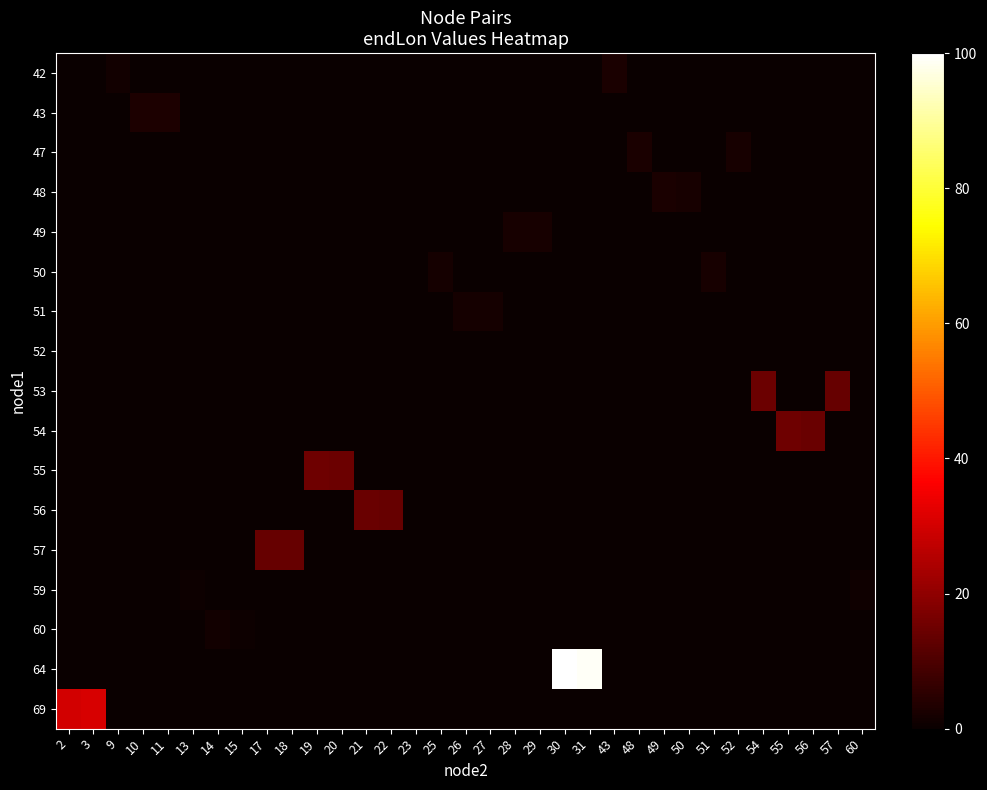

Reading right to left, what are all the values shown in this chart?

row_0: 0.0	0.0	0.0	0.0	0.0	0.0	0.0	0.0	0.0	0.0	2.4	0.0	0.0	0.0	0.0	0.0	0.0	0.0	0.0	0.0	0.0	0.0	0.0	0.0	0.0	0.0	0.0	0.0	0.0	0.0	1.5	0.0	0.0
row_1: 0.0	0.0	0.0	0.0	0.0	0.0	0.0	0.0	0.0	0.0	0.0	0.0	0.0	0.0	0.0	0.0	0.0	0.0	0.0	0.0	0.0	0.0	0.0	0.0	0.0	0.0	0.0	0.0	3.0	2.8	0.0	0.0	0.0
row_2: 0.0	0.0	0.0	0.0	0.0	2.2	0.0	0.0	0.0	2.7	0.0	0.0	0.0	0.0	0.0	0.0	0.0	0.0	0.0	0.0	0.0	0.0	0.0	0.0	0.0	0.0	0.0	0.0	0.0	0.0	0.0	0.0	0.0
row_3: 0.0	0.0	0.0	0.0	0.0	0.0	0.0	2.0	2.4	0.0	0.0	0.0	0.0	0.0	0.0	0.0	0.0	0.0	0.0	0.0	0.0	0.0	0.0	0.0	0.0	0.0	0.0	0.0	0.0	0.0	0.0	0.0	0.0
row_4: 0.0	0.0	0.0	0.0	0.0	0.0	0.0	0.0	0.0	0.0	0.0	0.0	0.0	2.3	2.0	0.0	0.0	0.0	0.0	0.0	0.0	0.0	0.0	0.0	0.0	0.0	0.0	0.0	0.0	0.0	0.0	0.0	0.0
row_5: 0.0	0.0	0.0	0.0	0.0	0.0	2.1	0.0	0.0	0.0	0.0	0.0	0.0	0.0	0.0	0.0	0.0	2.0	0.0	0.0	0.0	0.0	0.0	0.0	0.0	0.0	0.0	0.0	0.0	0.0	0.0	0.0	0.0
row_6: 0.0	0.0	0.0	0.0	0.0	0.0	0.0	0.0	0.0	0.0	0.0	0.0	0.0	0.0	0.0	1.8	1.9	0.0	0.0	0.0	0.0	0.0	0.0	0.0	0.0	0.0	0.0	0.0	0.0	0.0	0.0	0.0	0.0
row_7: 0.0	0.0	0.0	0.0	0.0	0.0	0.0	0.0	0.0	0.0	0.0	0.0	0.0	0.0	0.0	0.0	0.0	0.0	0.0	0.0	0.0	0.0	0.0	0.0	0.0	0.0	0.0	0.0	0.0	0.0	0.0	0.0	0.0
row_8: 0.0	13.8	0.0	0.0	14.6	0.0	0.0	0.0	0.0	0.0	0.0	0.0	0.0	0.0	0.0	0.0	0.0	0.0	0.0	0.0	0.0	0.0	0.0	0.0	0.0	0.0	0.0	0.0	0.0	0.0	0.0	0.0	0.0
row_9: 0.0	0.0	14.2	14.9	0.0	0.0	0.0	0.0	0.0	0.0	0.0	0.0	0.0	0.0	0.0	0.0	0.0	0.0	0.0	0.0	0.0	0.0	0.0	0.0	0.0	0.0	0.0	0.0	0.0	0.0	0.0	0.0	0.0
row_10: 0.0	0.0	0.0	0.0	0.0	0.0	0.0	0.0	0.0	0.0	0.0	0.0	0.0	0.0	0.0	0.0	0.0	0.0	0.0	0.0	0.0	14.6	14.9	0.0	0.0	0.0	0.0	0.0	0.0	0.0	0.0	0.0	0.0
row_11: 0.0	0.0	0.0	0.0	0.0	0.0	0.0	0.0	0.0	0.0	0.0	0.0	0.0	0.0	0.0	0.0	0.0	0.0	0.0	13.8	14.4	0.0	0.0	0.0	0.0	0.0	0.0	0.0	0.0	0.0	0.0	0.0	0.0
row_12: 0.0	0.0	0.0	0.0	0.0	0.0	0.0	0.0	0.0	0.0	0.0	0.0	0.0	0.0	0.0	0.0	0.0	0.0	0.0	0.0	0.0	0.0	0.0	13.8	13.8	0.0	0.0	0.0	0.0	0.0	0.0	0.0	0.0
row_13: 0.9	0.0	0.0	0.0	0.0	0.0	0.0	0.0	0.0	0.0	0.0	0.0	0.0	0.0	0.0	0.0	0.0	0.0	0.0	0.0	0.0	0.0	0.0	0.0	0.0	0.0	0.0	0.7	0.0	0.0	0.0	0.0	0.0
row_14: 0.0	0.0	0.0	0.0	0.0	0.0	0.0	0.0	0.0	0.0	0.0	0.0	0.0	0.0	0.0	0.0	0.0	0.0	0.0	0.0	0.0	0.0	0.0	0.0	0.0	0.6	1.4	0.0	0.0	0.0	0.0	0.0	0.0
row_15: 0.0	0.0	0.0	0.0	0.0	0.0	0.0	0.0	0.0	0.0	0.0	99.1	100.0	0.0	0.0	0.0	0.0	0.0	0.0	0.0	0.0	0.0	0.0	0.0	0.0	0.0	0.0	0.0	0.0	0.0	0.0	0.0	0.0
row_16: 0.0	0.0	0.0	0.0	0.0	0.0	0.0	0.0	0.0	0.0	0.0	0.0	0.0	0.0	0.0	0.0	0.0	0.0	0.0	0.0	0.0	0.0	0.0	0.0	0.0	0.0	0.0	0.0	0.0	0.0	0.0	30.6	29.9